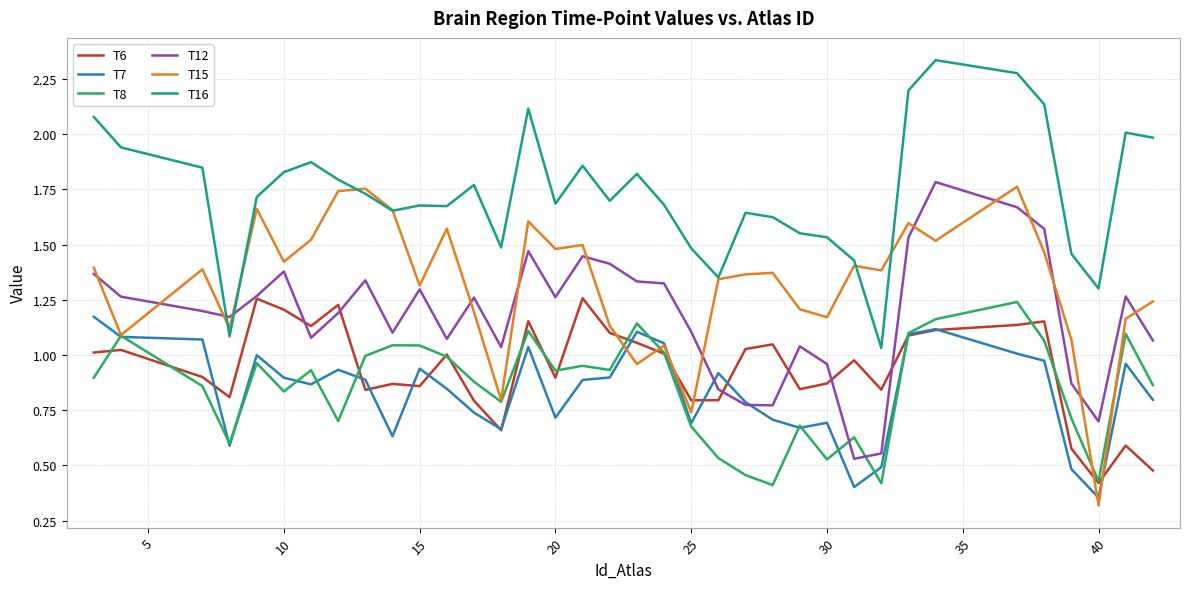

What is the minimum value shown in the chart?

0.3